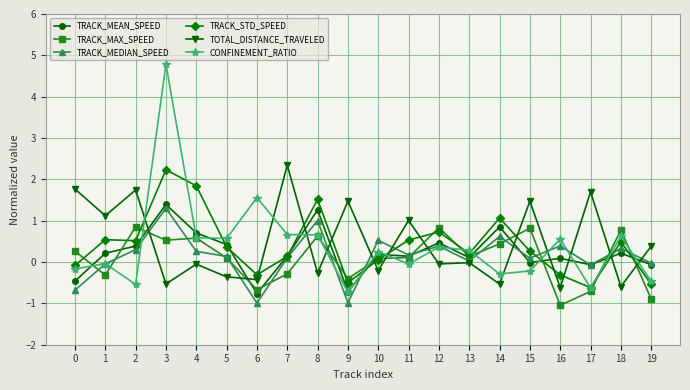

Where do TOTAL_DISTANCE_TRAVELED and TRACK_MAX_SPEED first cross each other?

2 and 3